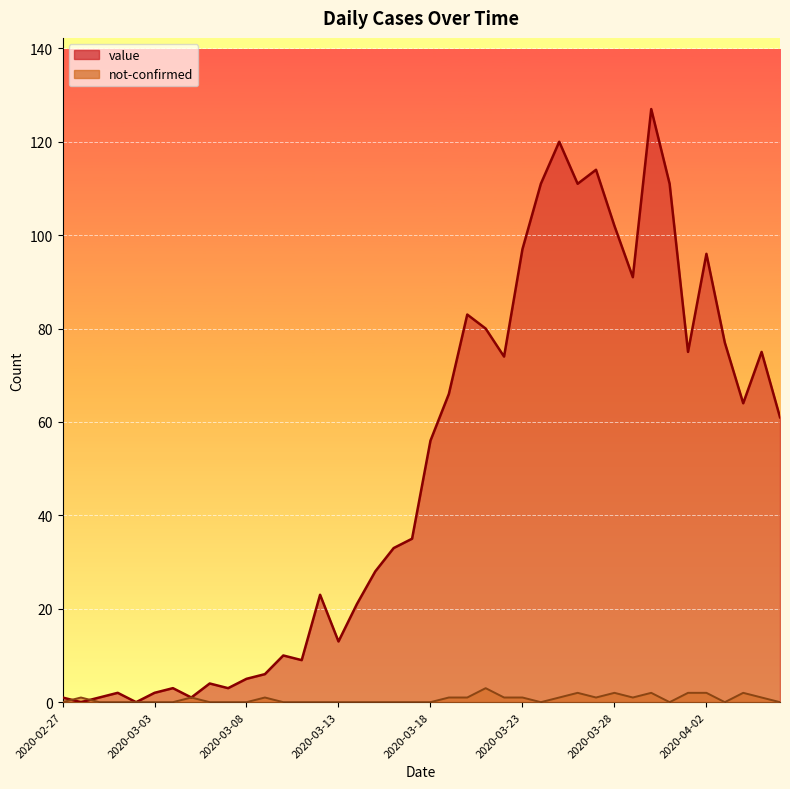

How many values in the not-confirmed series exceed 0?

18